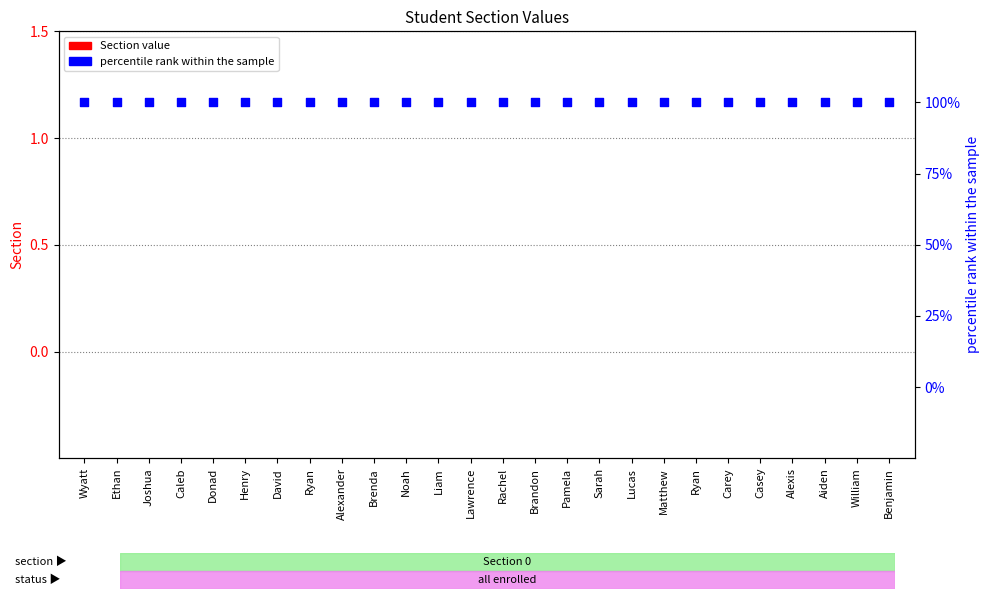

What is the total value across all series at Brenda?

100